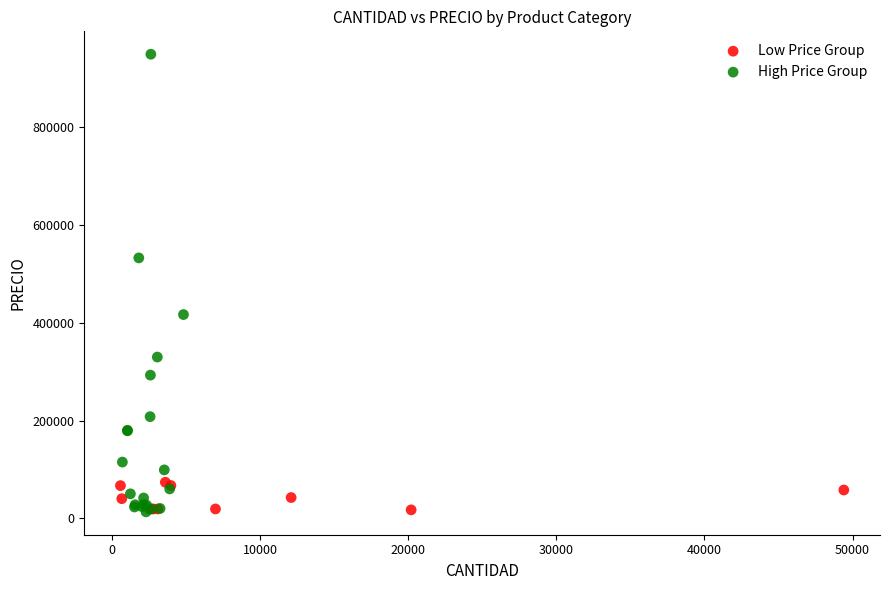

Which series has the widest spread of Y values?

High Price Group